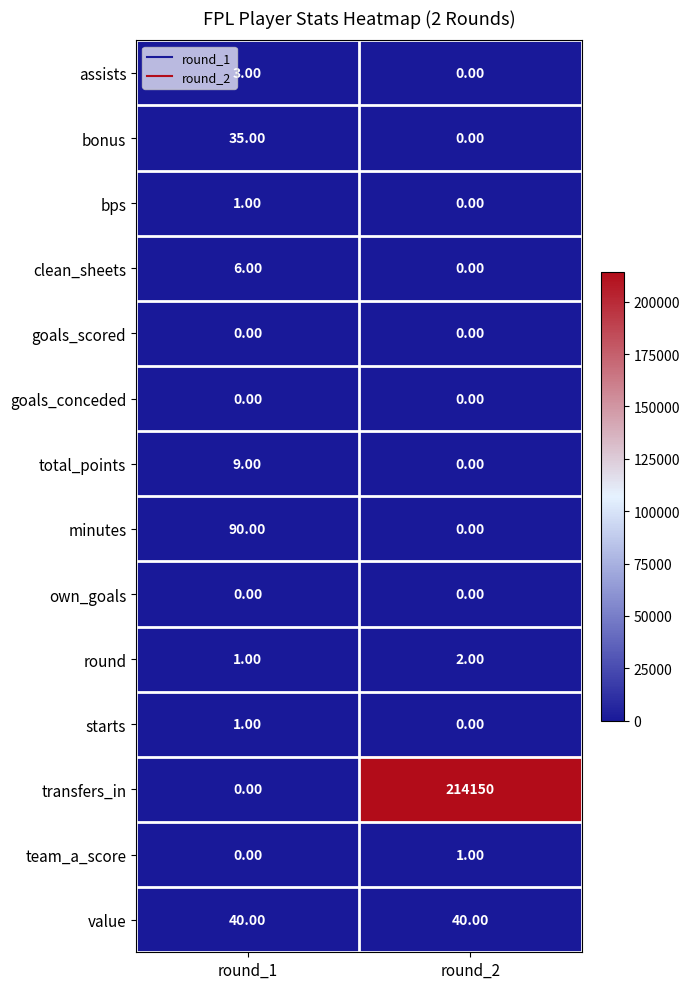

What is the sum of the round values at round_1 and round_2?

3